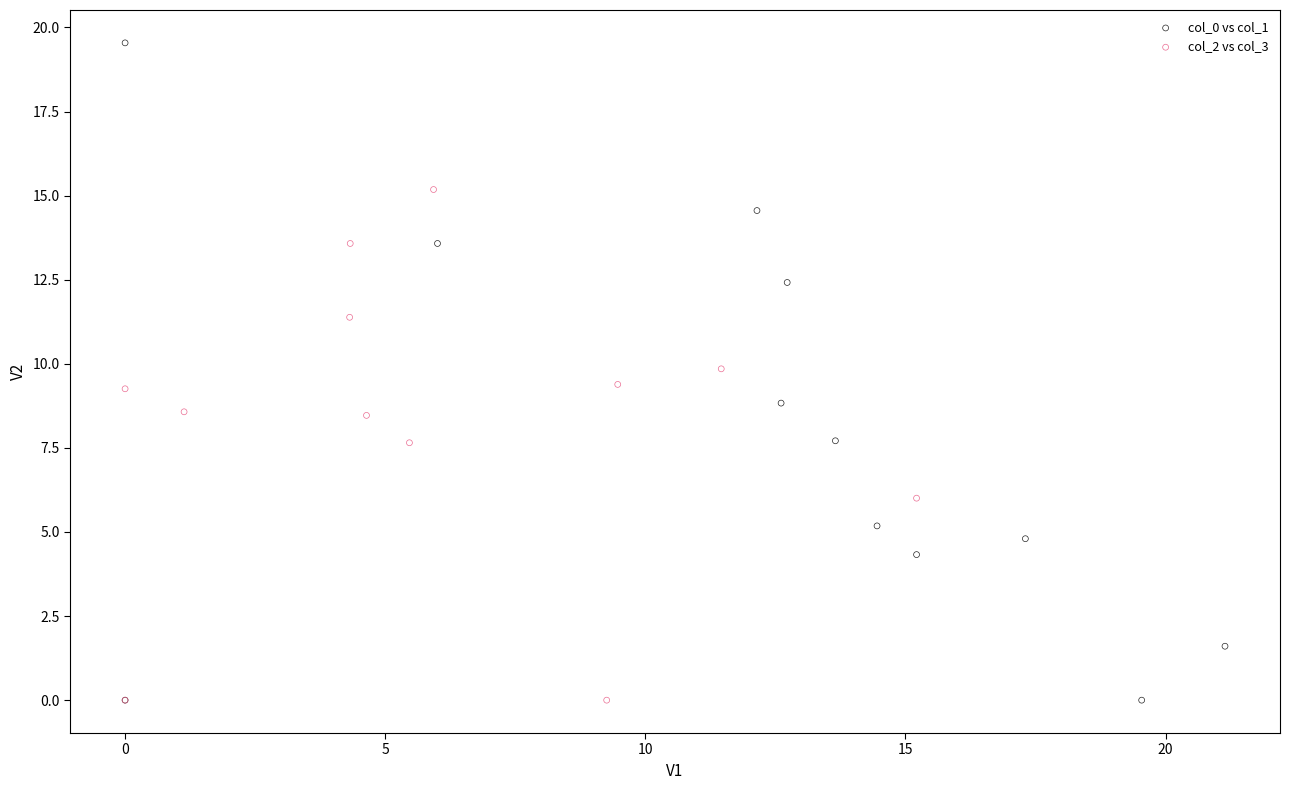

What are all the series names shown in the legend?

col_0 vs col_1, col_2 vs col_3